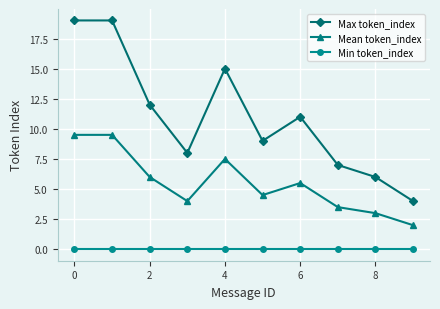

Reading right to left, transcribe all the data shown in this chart.

Max token_index: 4.0	6.0	7.0	11.0	9.0	15.0	8.0	12.0	19.0	19.0
Mean token_index: 2.0	3.0	3.5	5.5	4.5	7.5	4.0	6.0	9.5	9.5
Min token_index: 0.0	0.0	0.0	0.0	0.0	0.0	0.0	0.0	0.0	0.0